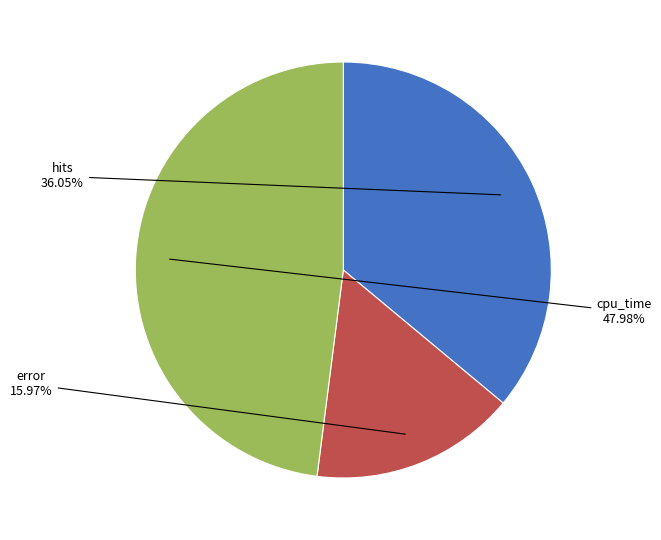

Is there any slice that represents more than half of the pie?

No